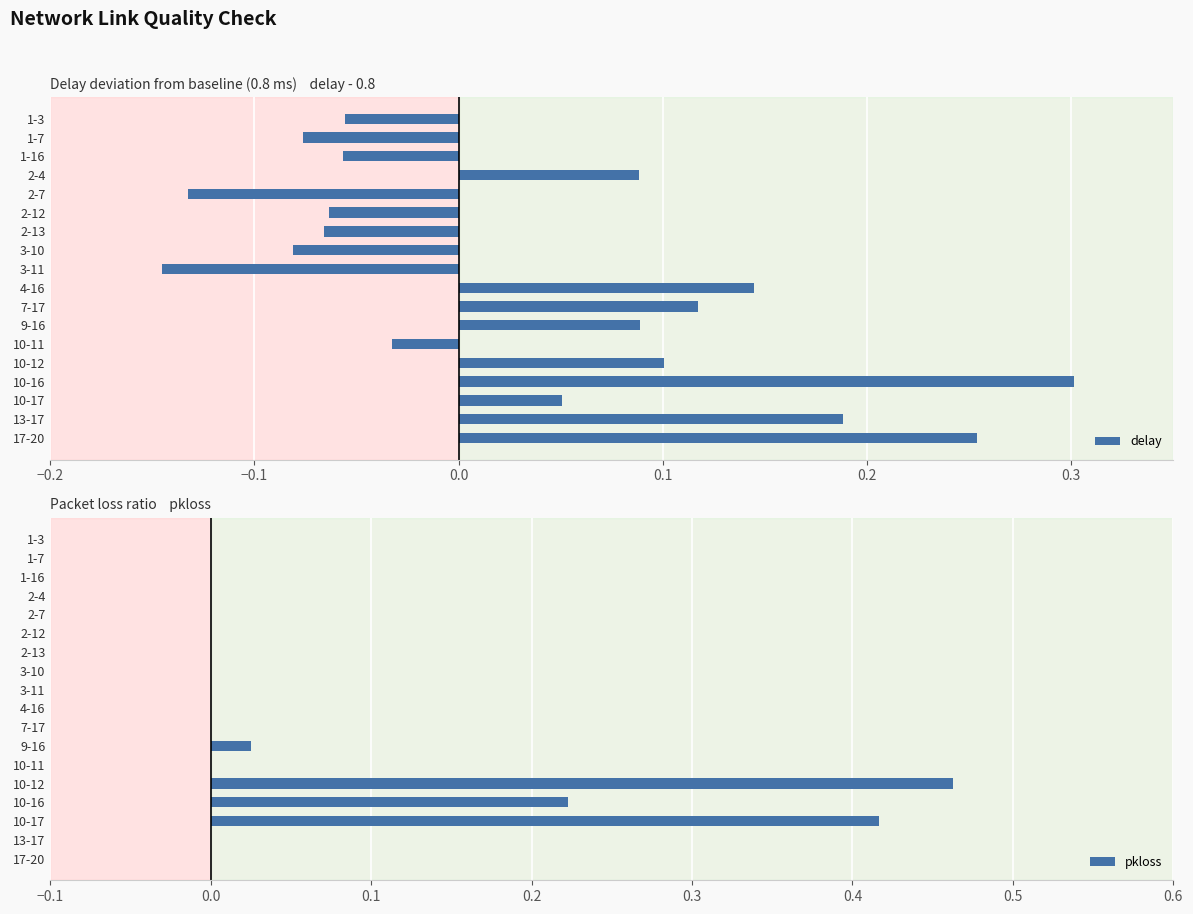

Which series has the widest spread of values?

pkloss